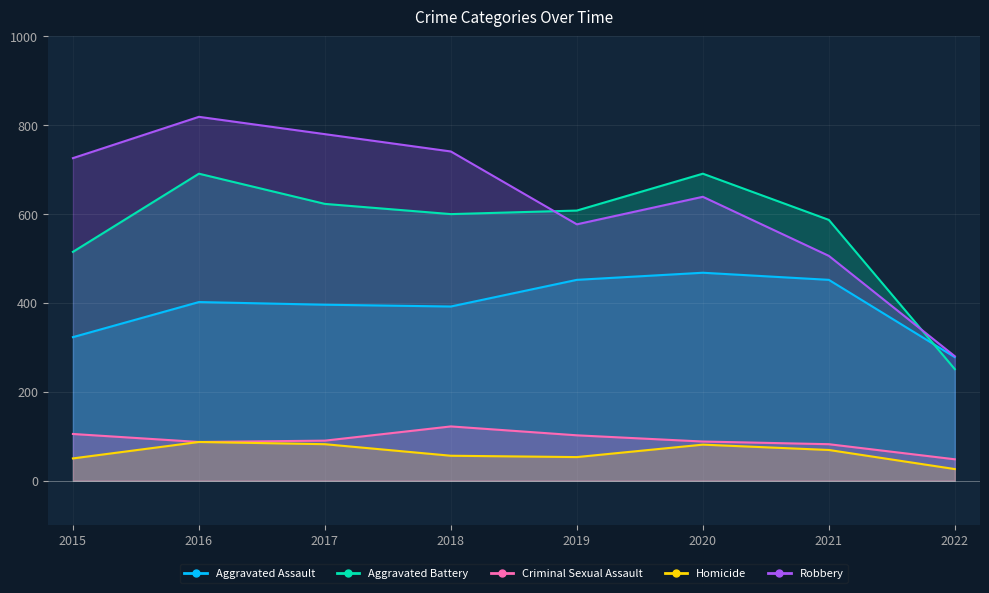

Between 2015 and 2022, which series saw the biggest shift?

Robbery